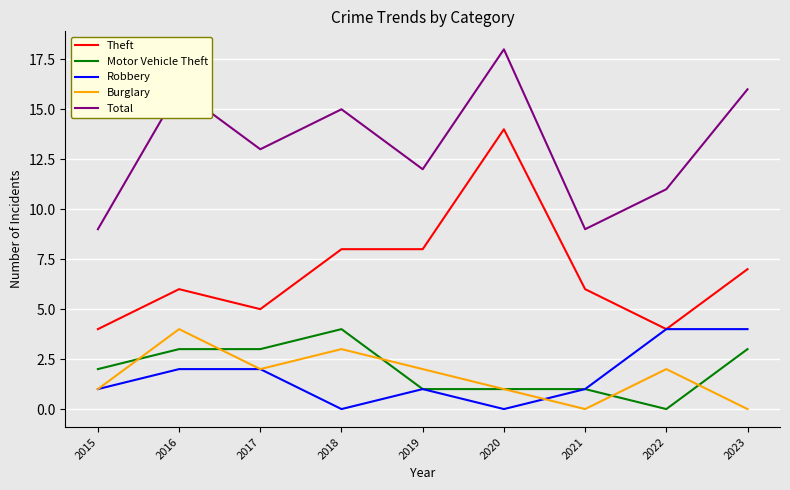

Which series has the largest total across all categories?

Total